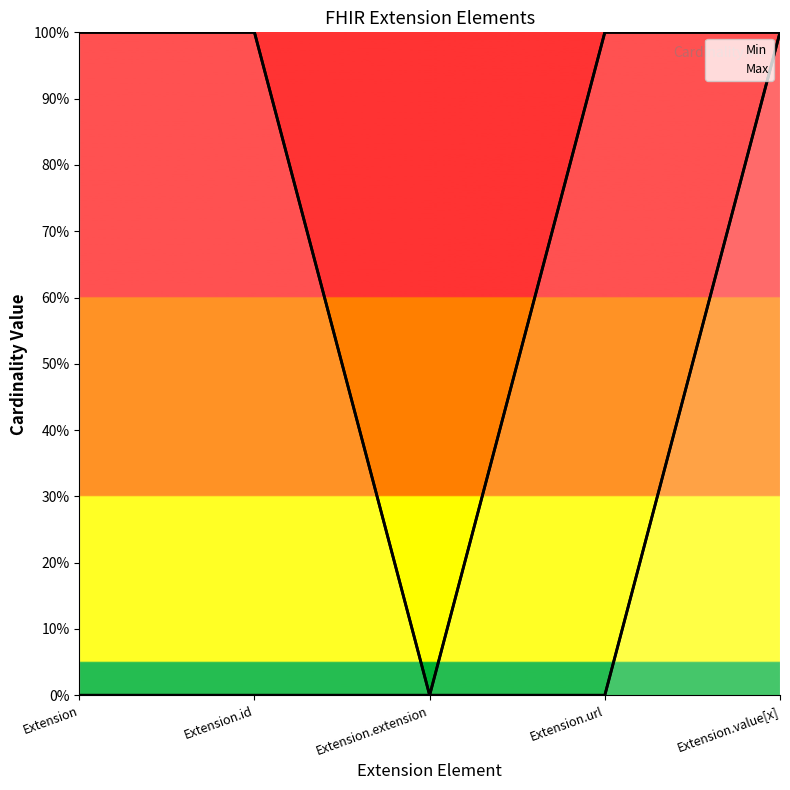

Reading left to right, transcribe all the data shown in this chart.

Min: 0	0	0	0	1
Max: 1	1	0	1	1